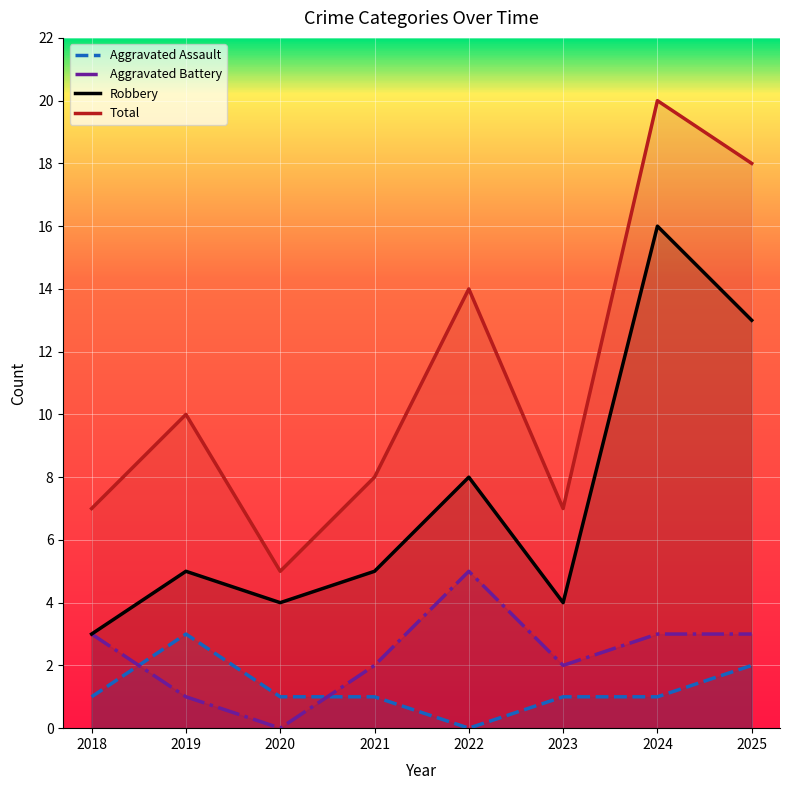

Between which two adjacent categories do Aggravated Assault and Aggravated Battery first intersect?

2018 and 2019